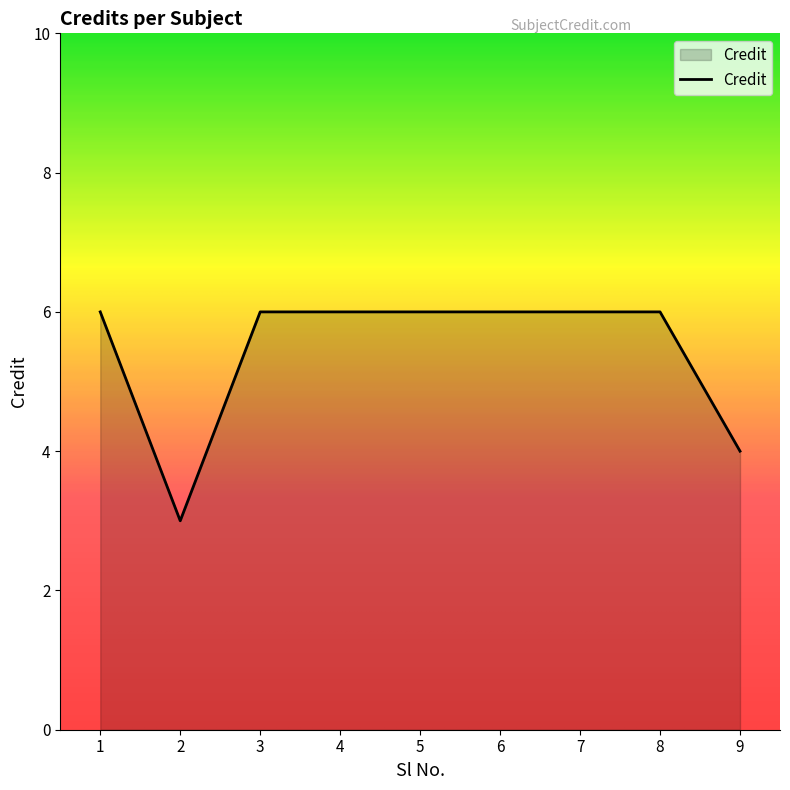

The value at 3 is 9. True or false?

False